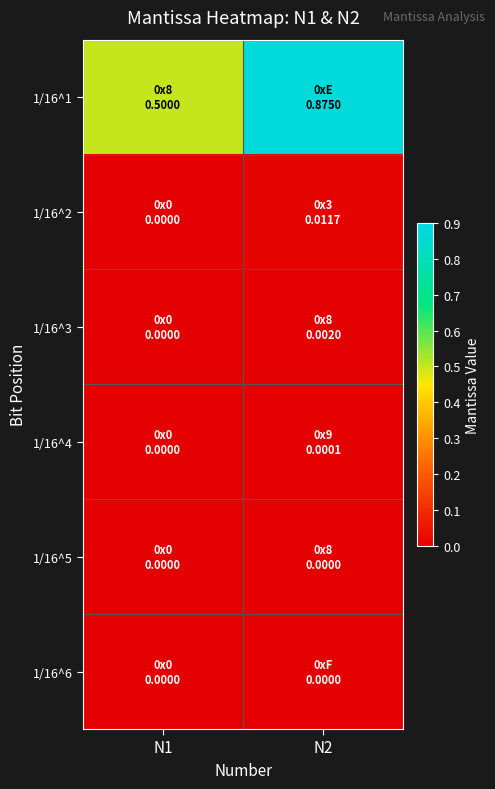

At which category does the chart reach its minimum across all series?

N1